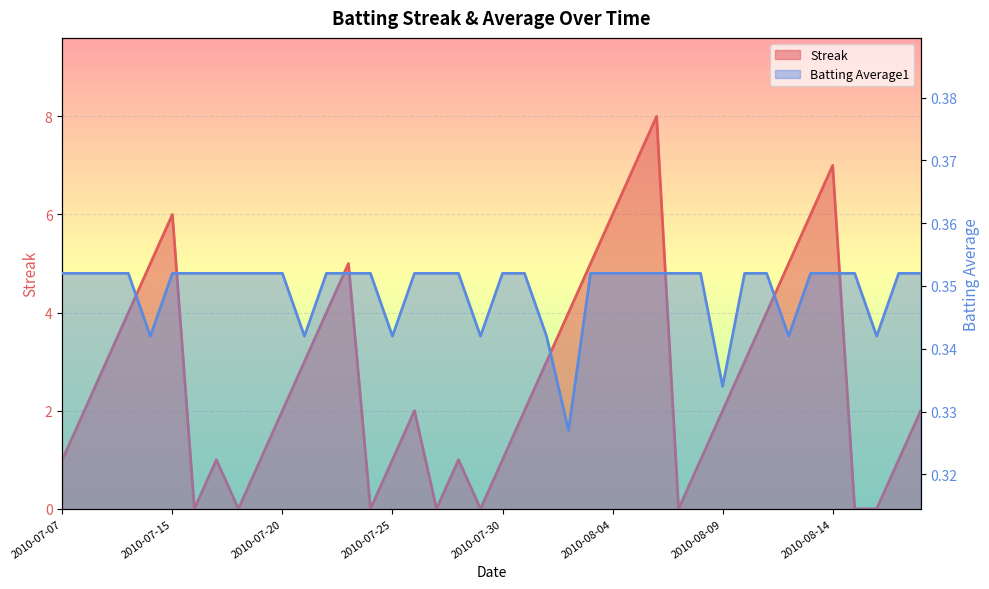

Which has a higher value, 2010-08-16 or 2010-07-26?

2010-07-26